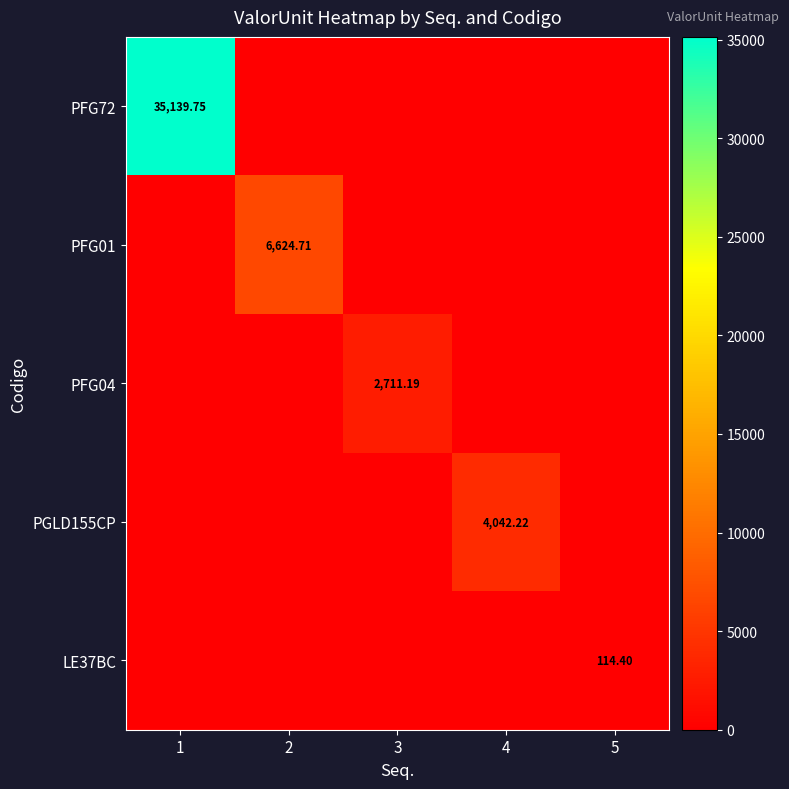

Which has a higher value, 3 or 1?

1